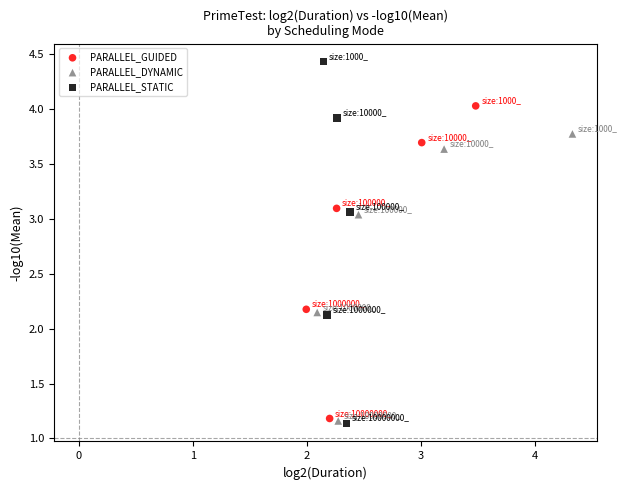

Which series contains the highest Y value?

PARALLEL_STATIC